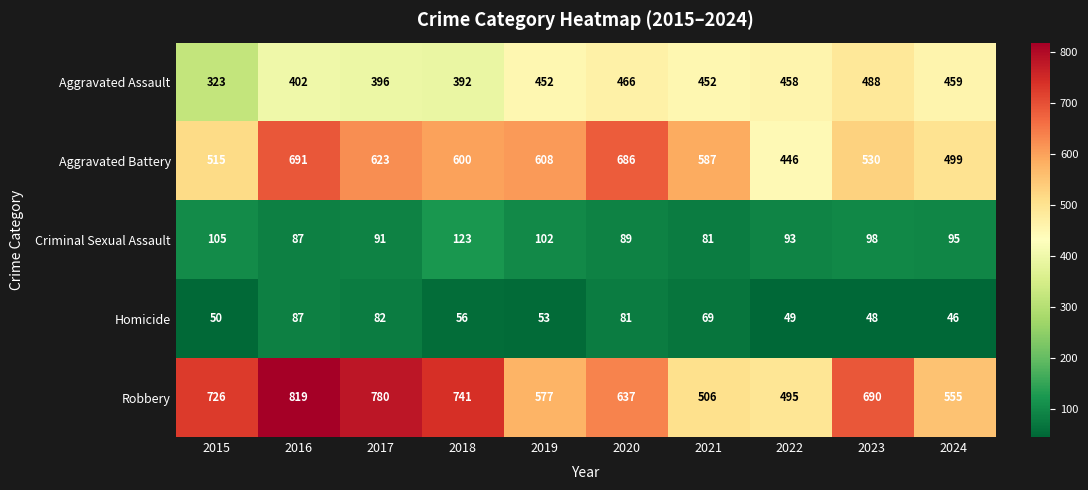

Is it true that Robbery equals 226 at 2022?

False